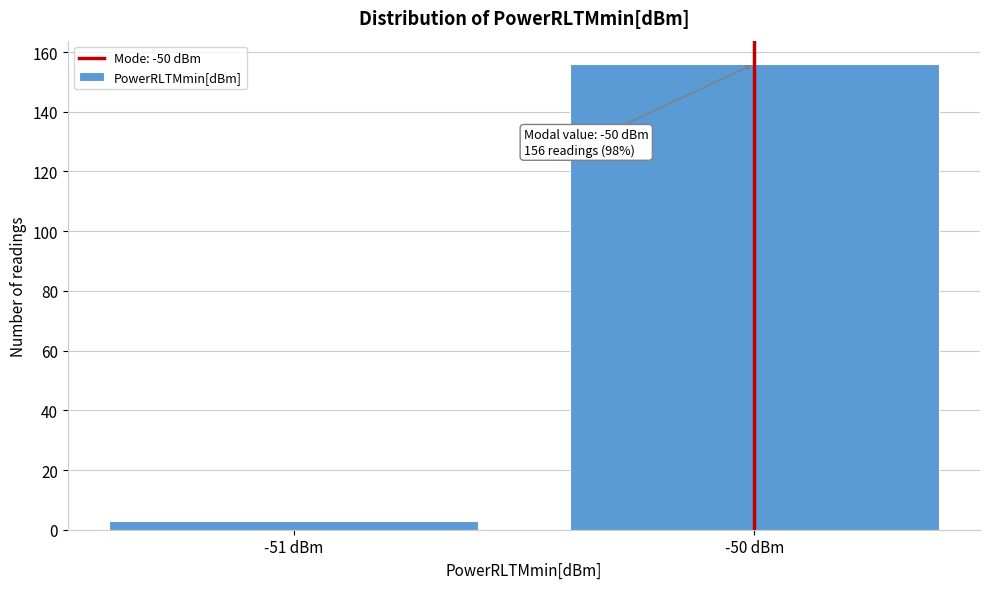

Reading left to right, list all the values displayed in this chart.

-51 dBm=3	-50 dBm=156